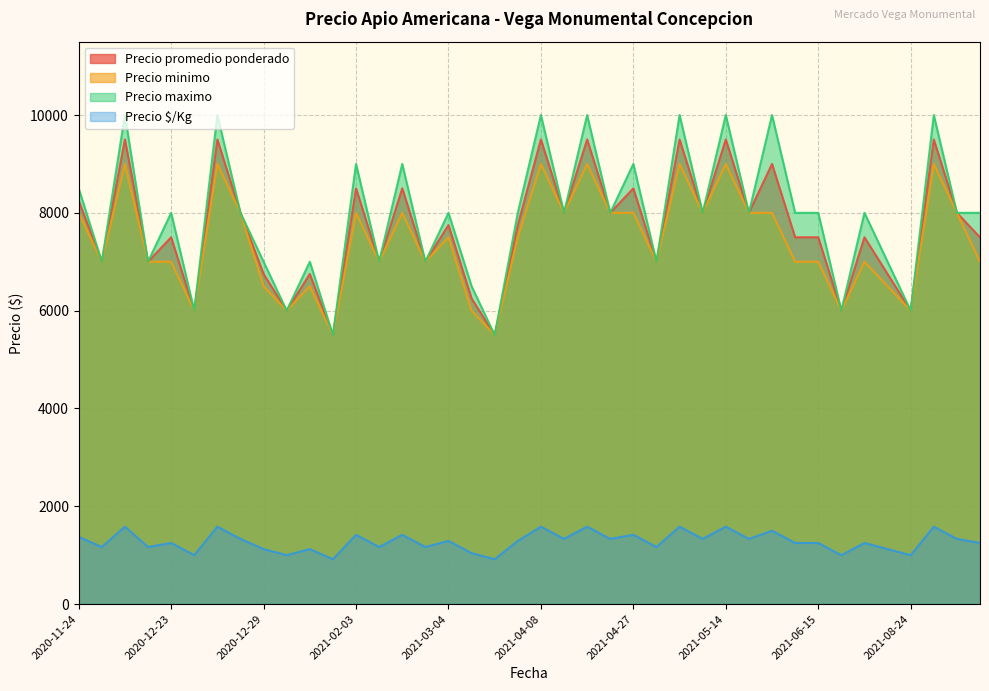

Between 2020-12-23 and 2021-04-09, which is larger?

2021-04-09